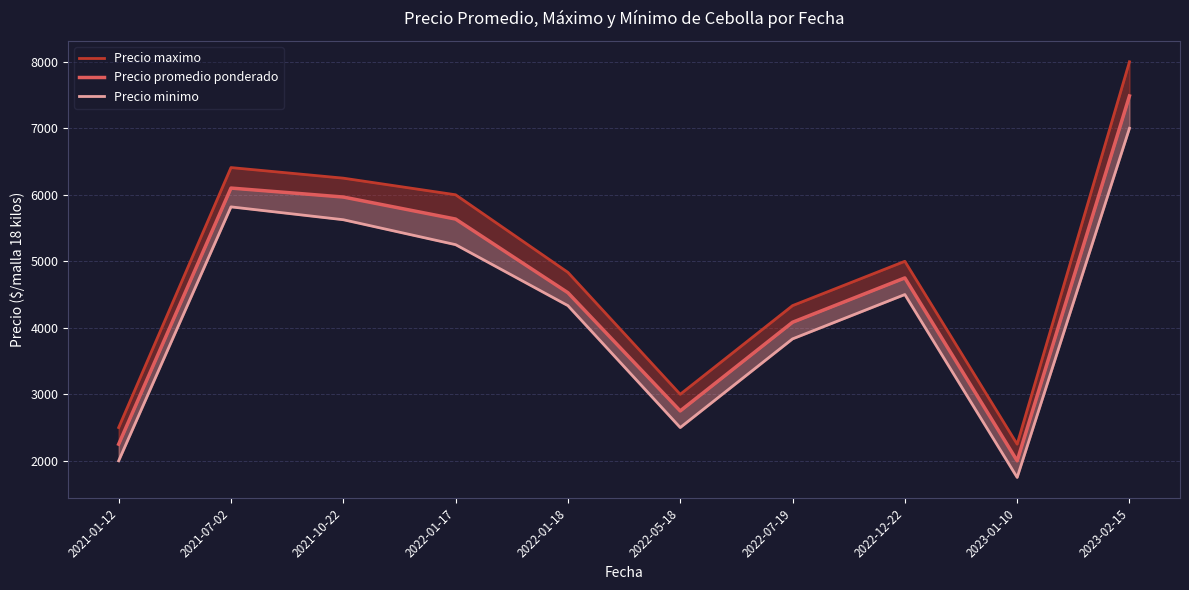

Count the number of categories in the chart.

10